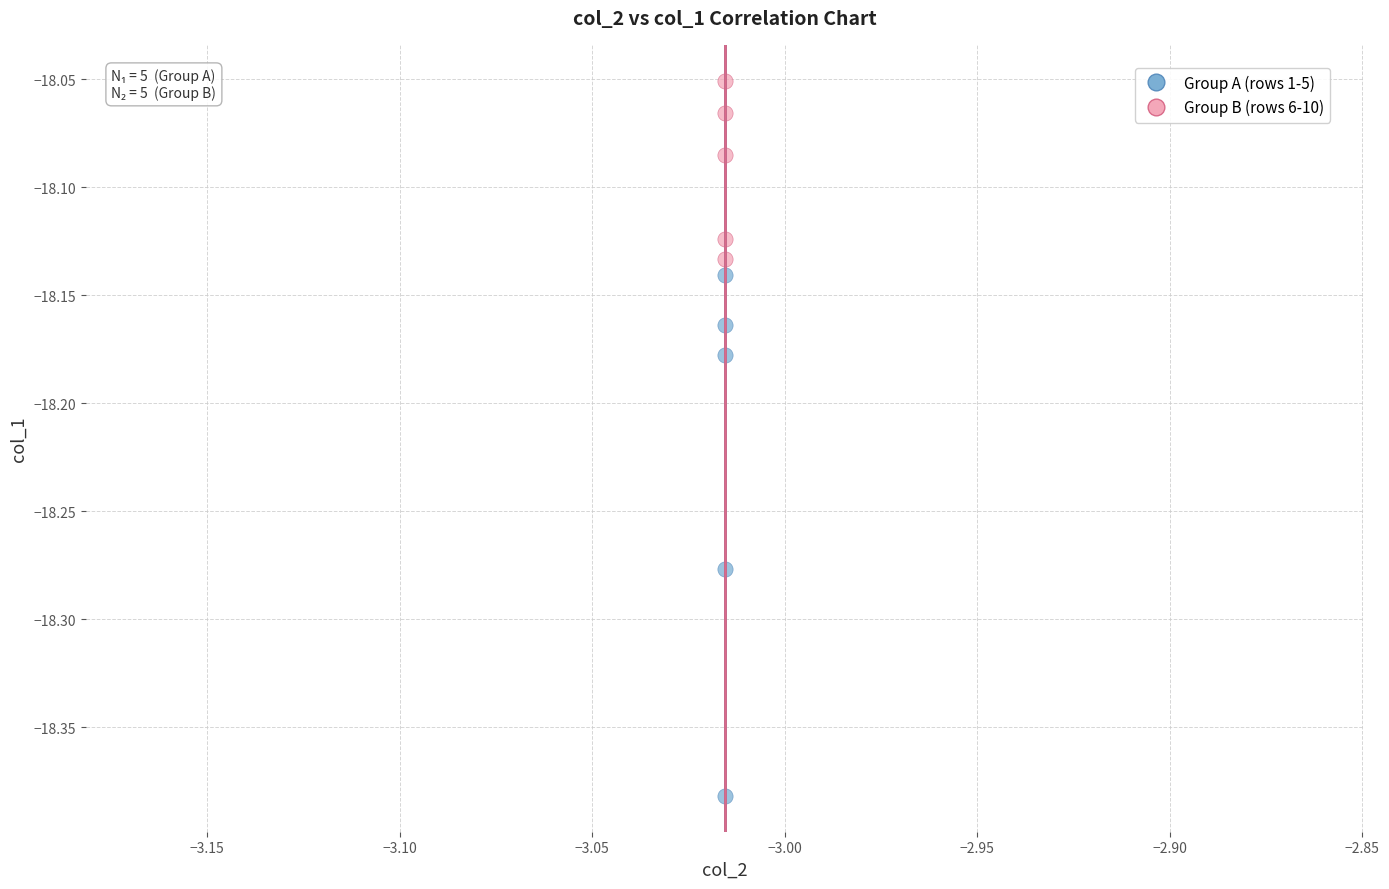

What are all the series names shown in the legend?

Group A (rows 1-5), Group B (rows 6-10)